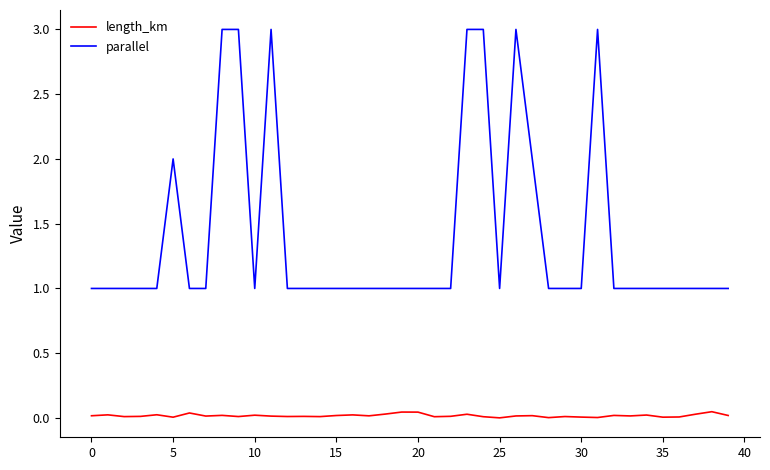

True or false: length_km and parallel intersect in this chart.

False